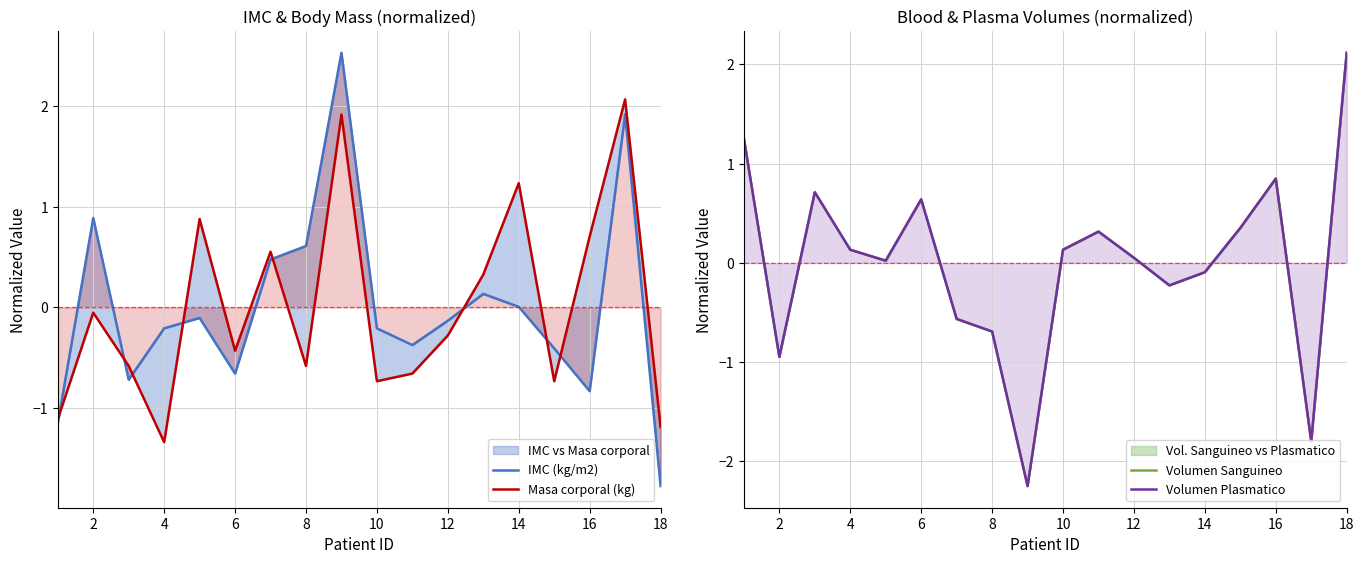

The Volumen Sanguineo series shows -0.1 at 14. True or false?

False